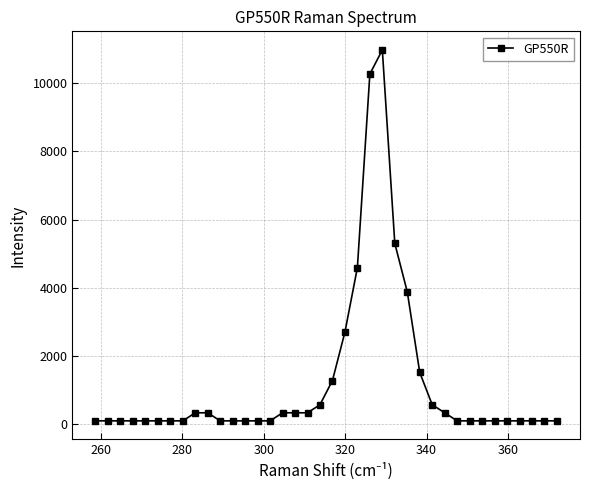

True or false: the data has more than 0 interior local peaks.

True